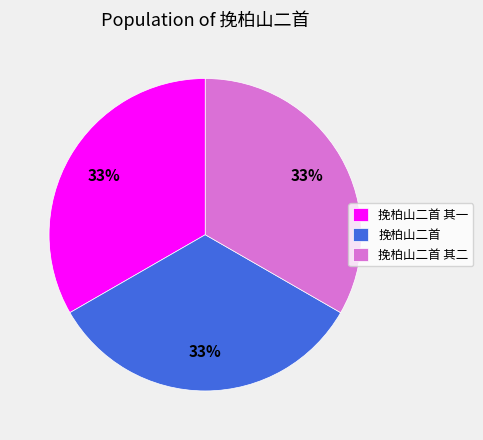

To the nearest percent, what percentage of the pie is 挽柏山二首 其一?

33%